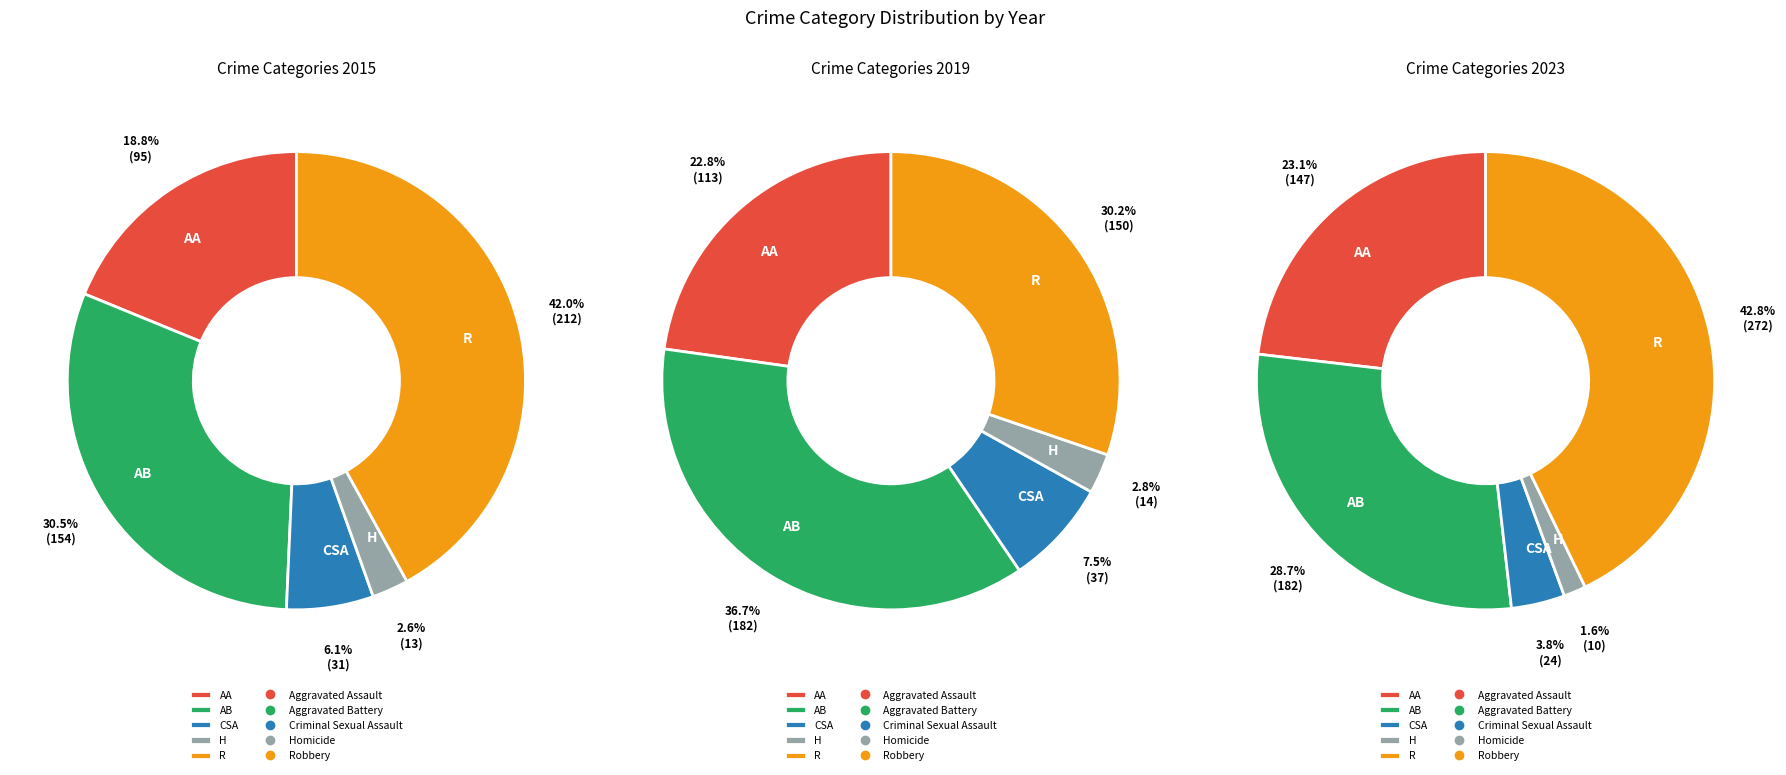

Count the number of slices in the pie.

5